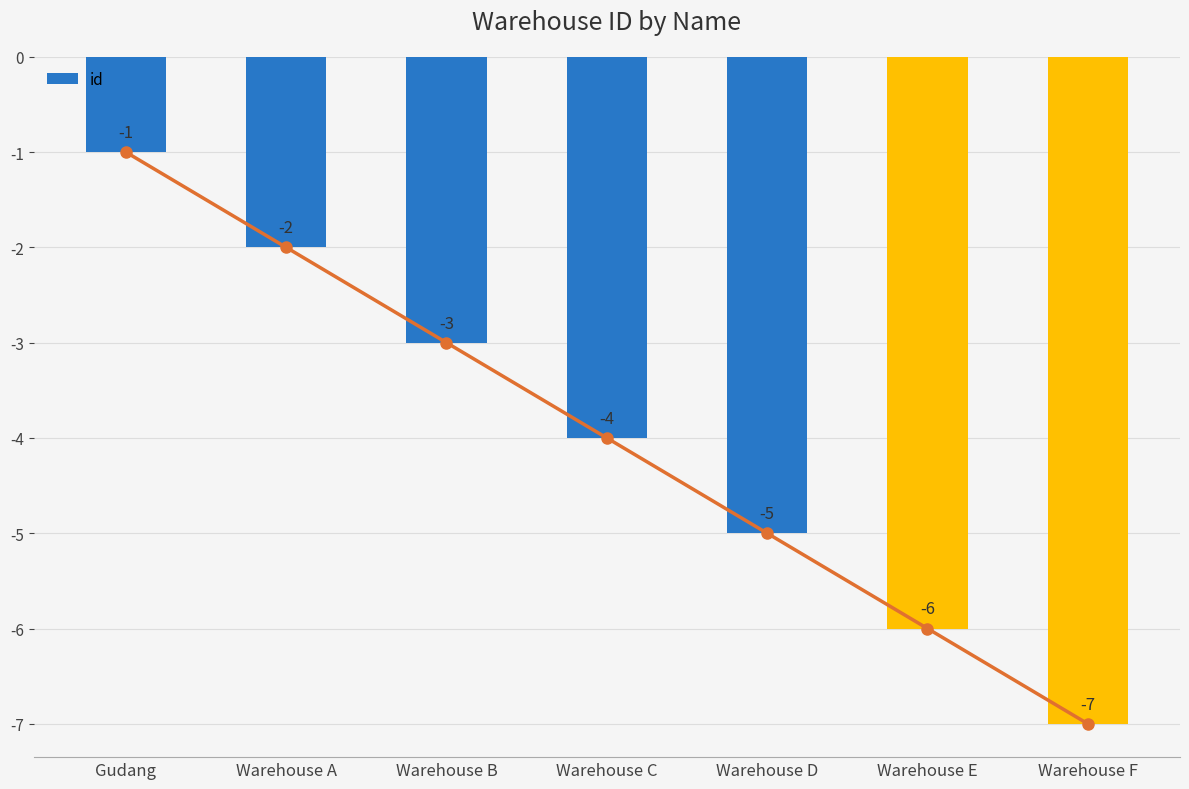

At which label is the value closest to -4?

Warehouse C